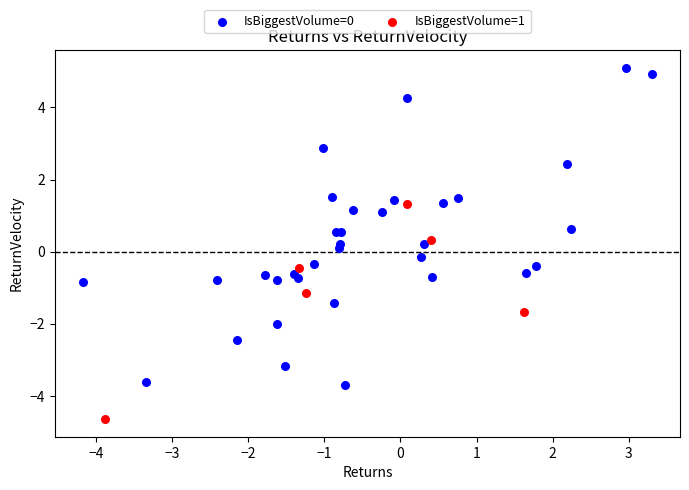

Which series reaches the maximum Y coordinate?

IsBiggestVolume=0